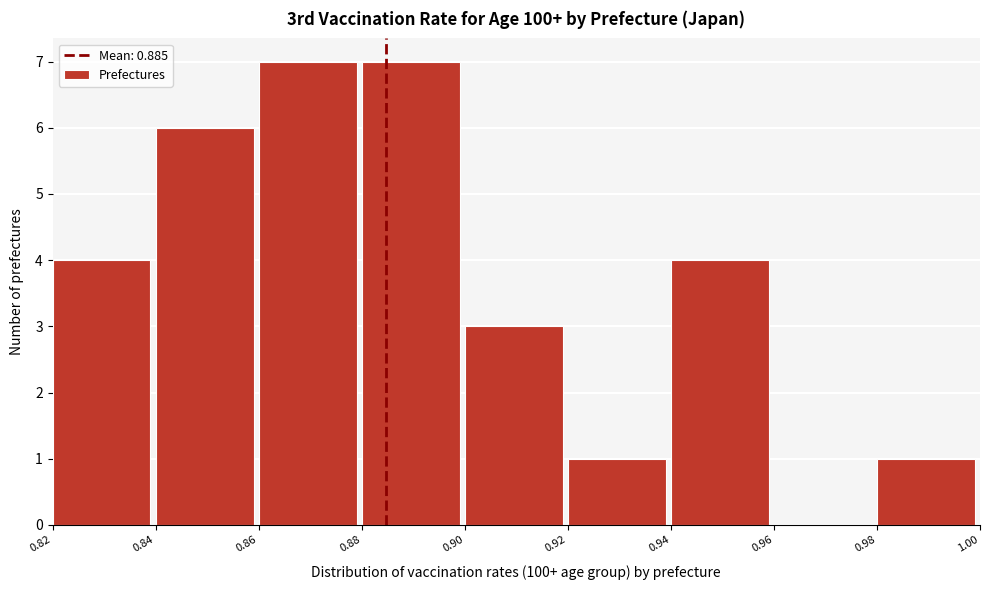

How tall is the bar that spans 0.98 to 1.00 on the x-axis? The values are not printed on the chart, so give them approximately, as read against the axis.

1